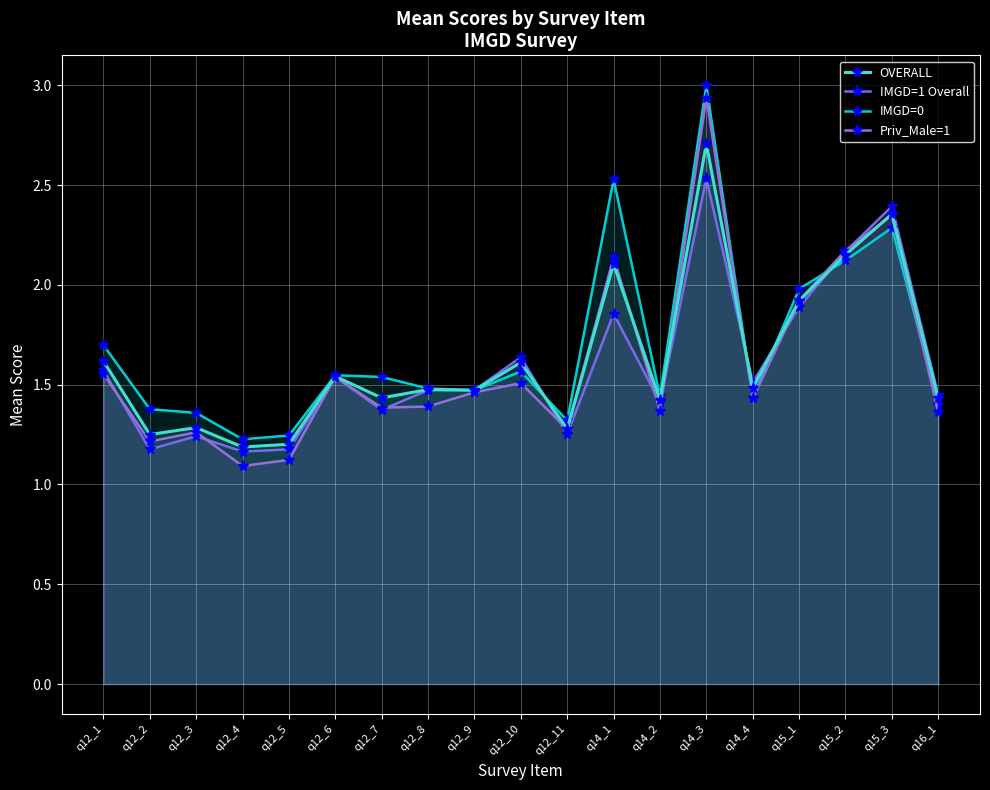

Where is the first local minimum for IMGD=0?

q12_4